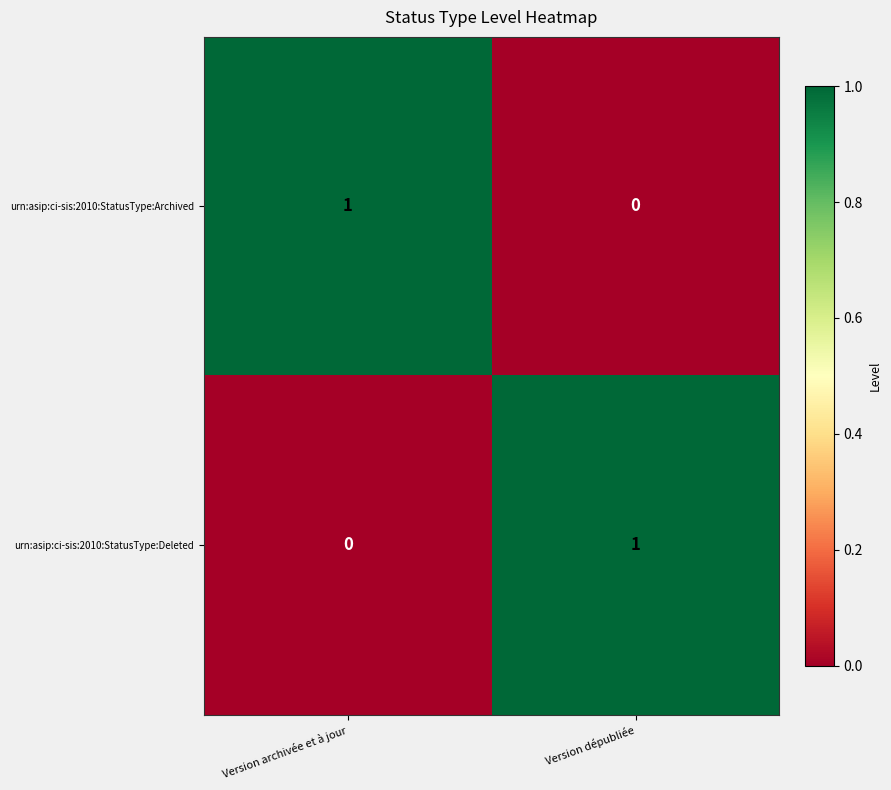

Where is urn:asip:ci-sis:2010:StatusType:Archived nearest to the value 0?

Version dépubliée